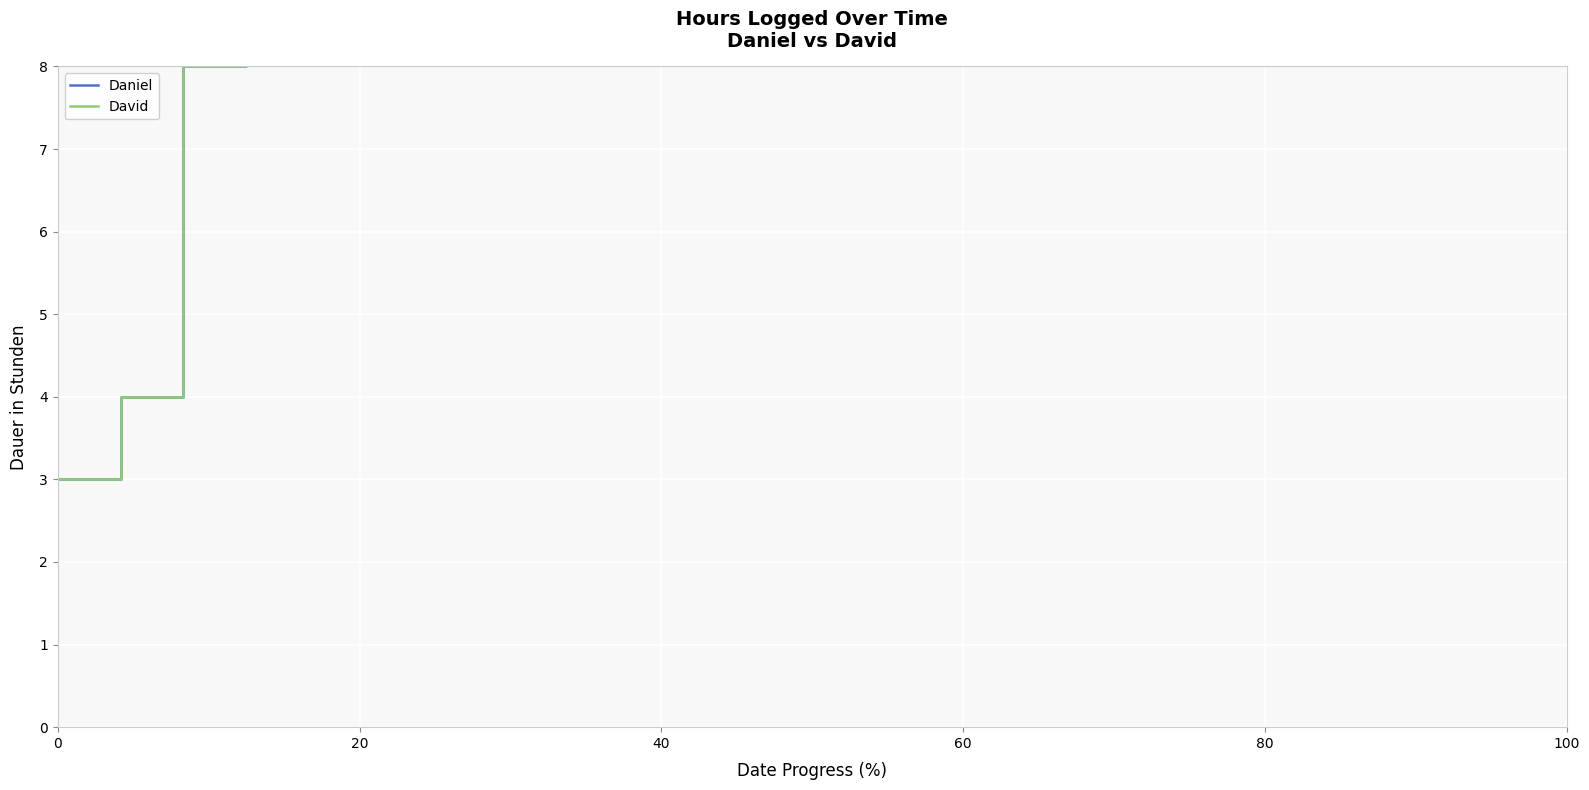

Reading left to right, list all the values displayed in this chart.

Daniel: 3.0	4.0	8.0	10.0	11.5	13.5	18.5	19.5	21.0	25.5	29.0	31.0	32.5	36.5	39.0	43.0	45.5	48.5	51.5	53.5	57.0	60.5	62.0	63.0	64.0
David: 3.0	4.0	8.0	10.0	15.0	16.5	18.5	23.0	25.5	26.0	27.5	29.0	31.5	34.5	38.0	39.0	40.5	41.5	42.5	44.5	45.5	47.5	49.0	50.0	51.0